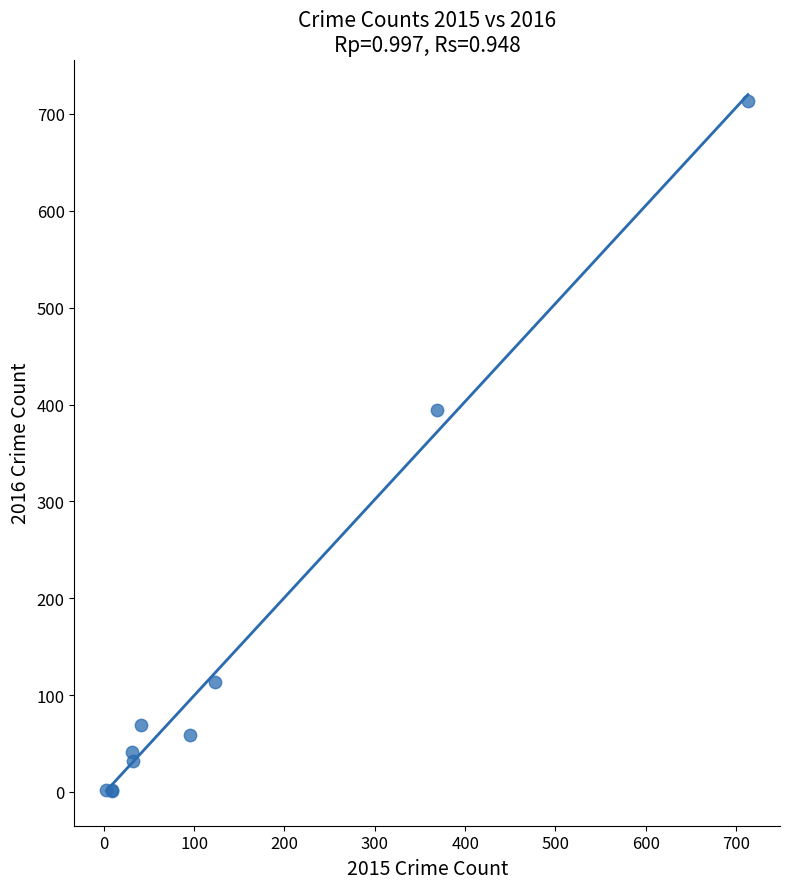

What Y value in the scatter plot is closest to 357?

394